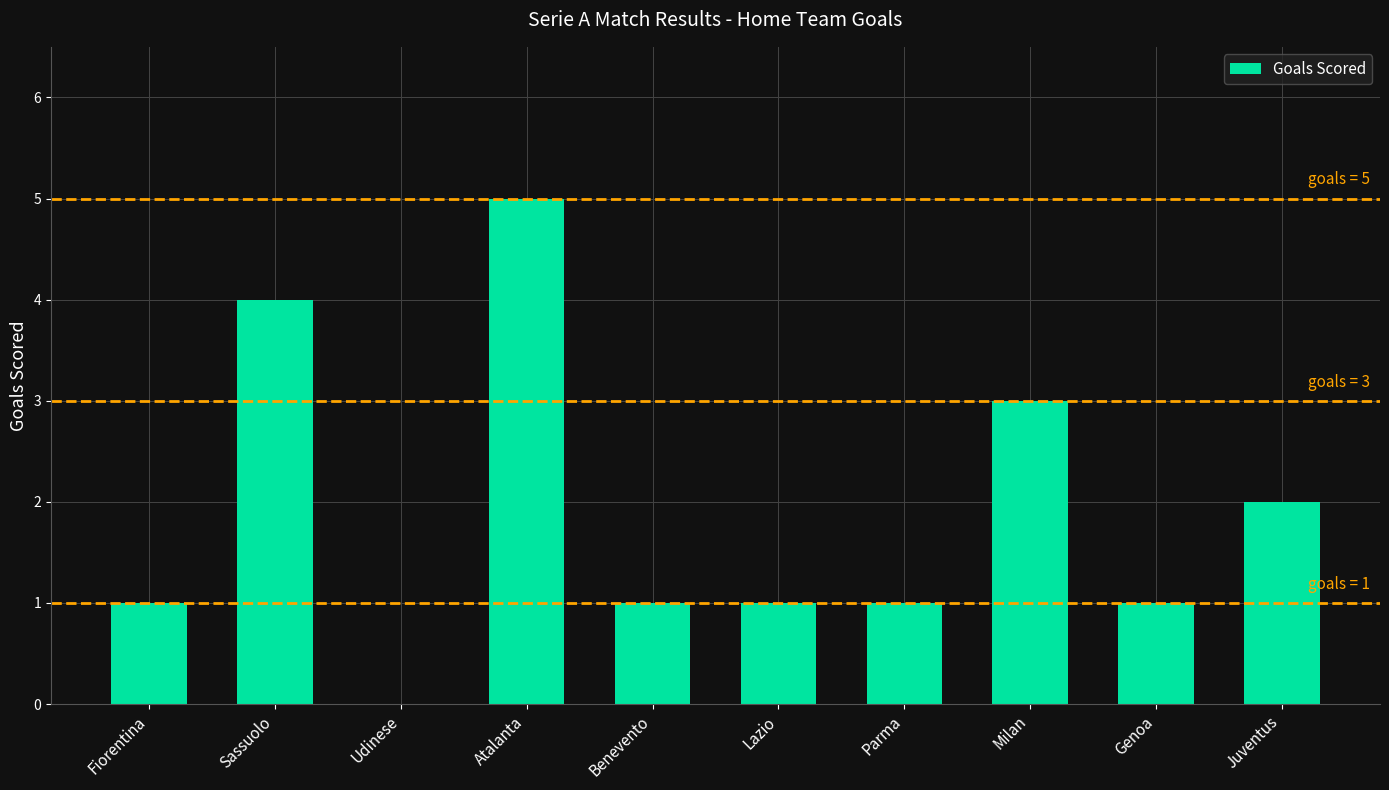

Reading left to right, what are all the values shown in this chart?

Fiorentina=1	Sassuolo=4	Udinese=0	Atalanta=5	Benevento=1	Lazio=1	Parma=1	Milan=3	Genoa=1	Juventus=2